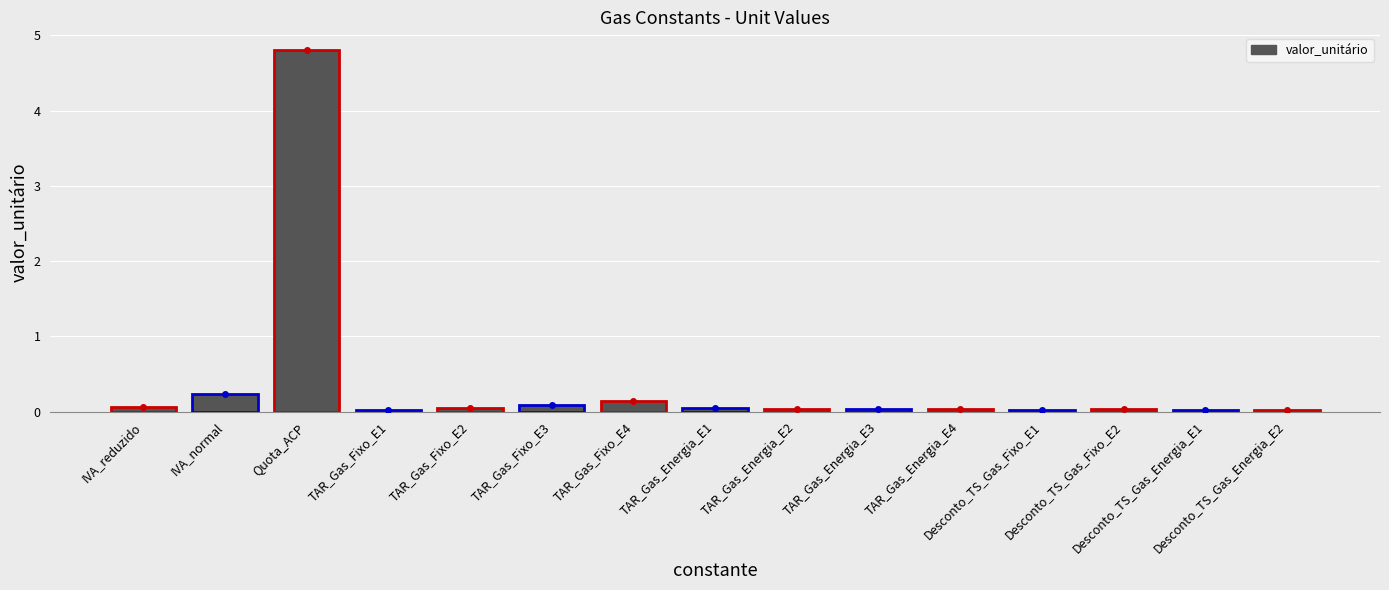

The chart shows a value of 0.0 at TAR_Gas_Fixo_E1. True or false?

True